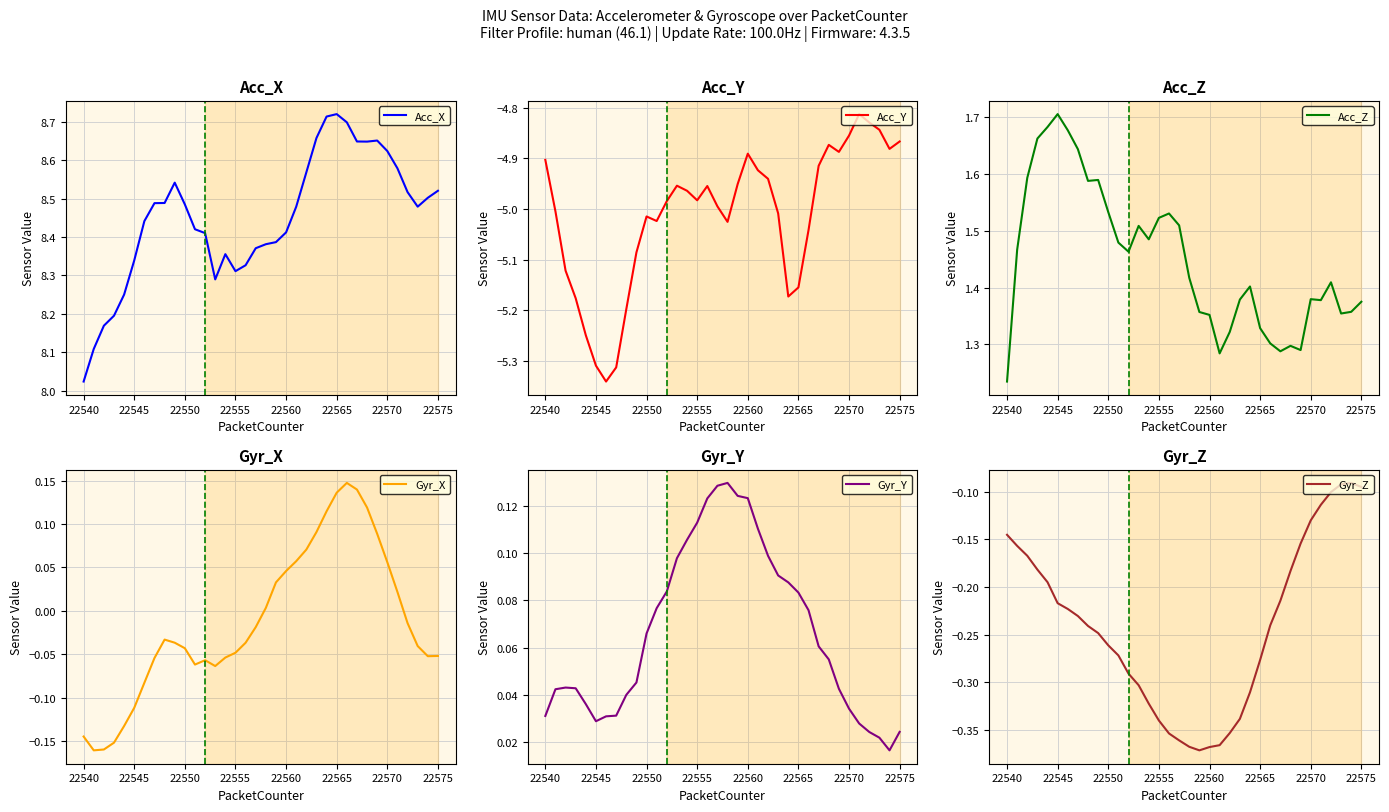

At how many categories does at least one series exceed 3?

36